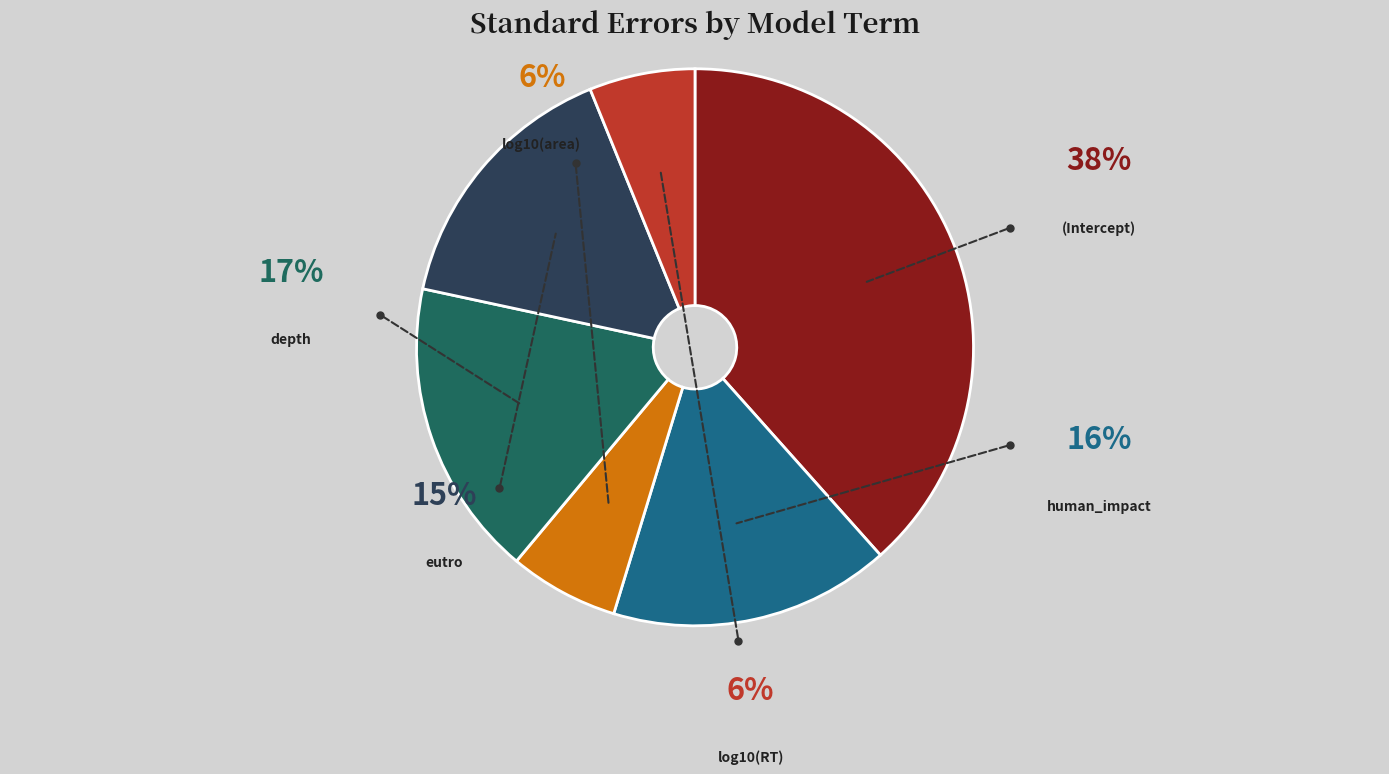

What percentage is the log10(RT) slice, to the nearest percent?

6%